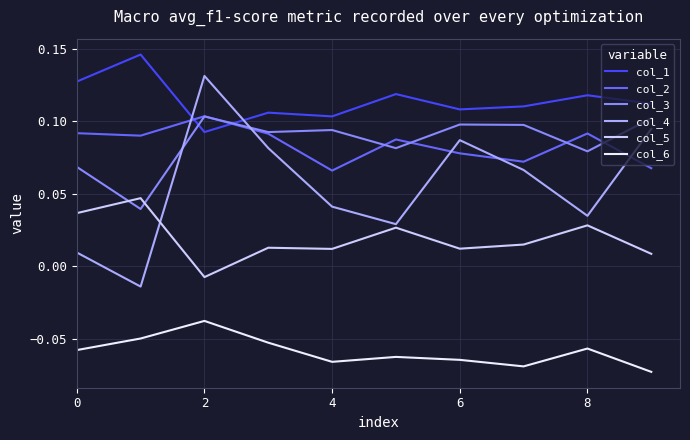

Which series has the largest range (max minus min)?

col_4